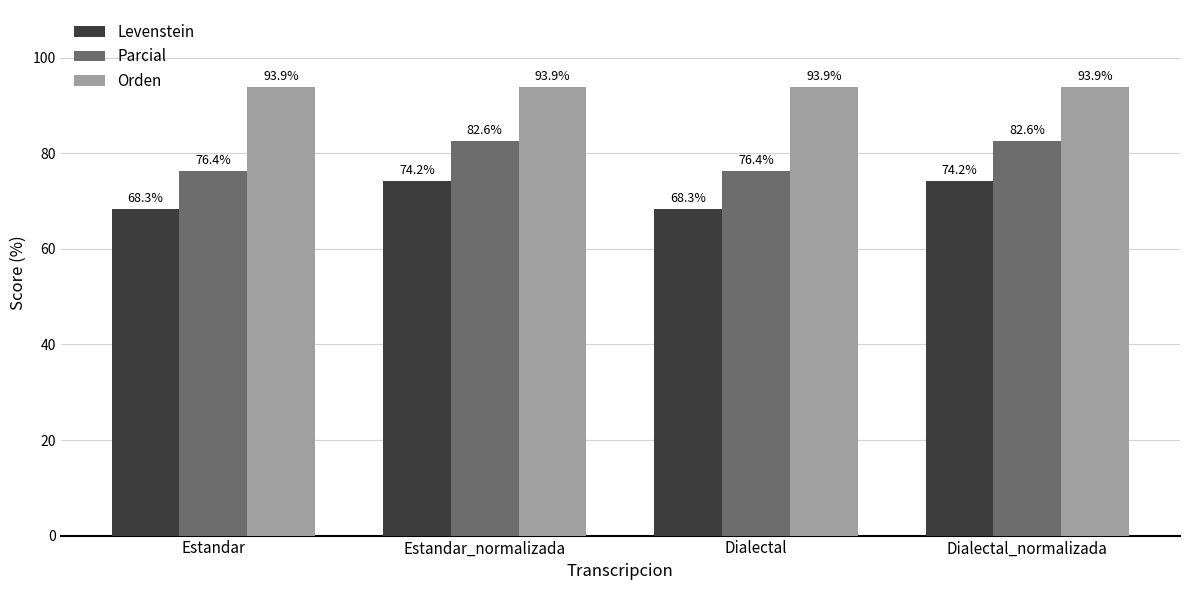

The value of Levenstein at Estandar_normalizada is 74.2. True or false?

True